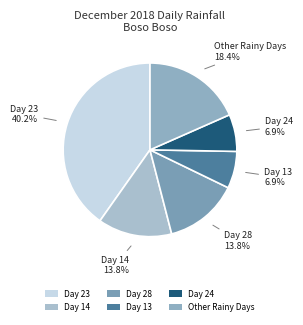

What is the largest slice in the pie chart?

Day 23